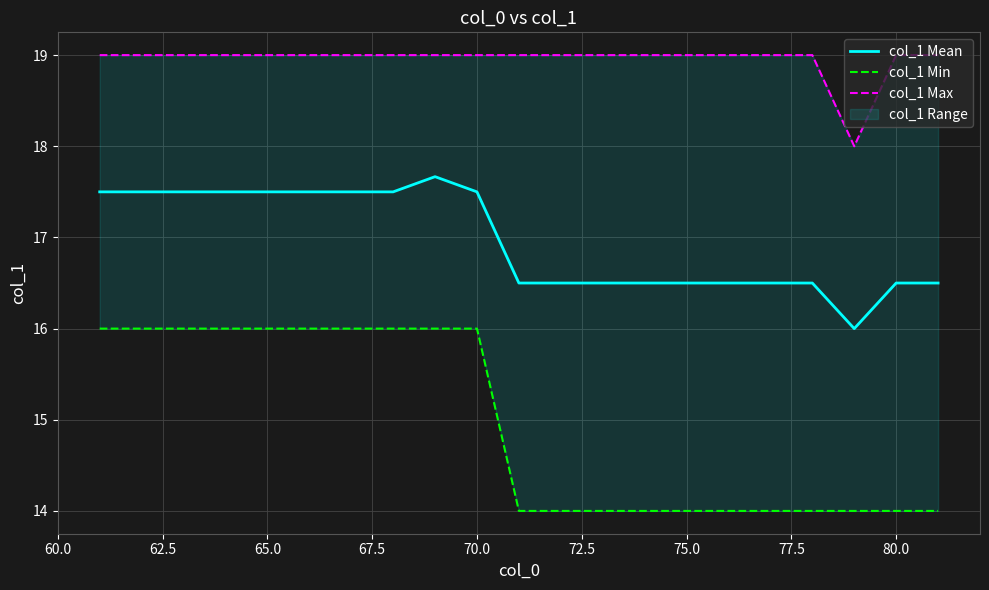

What is the minimum value for col_1 Mean?

16.0